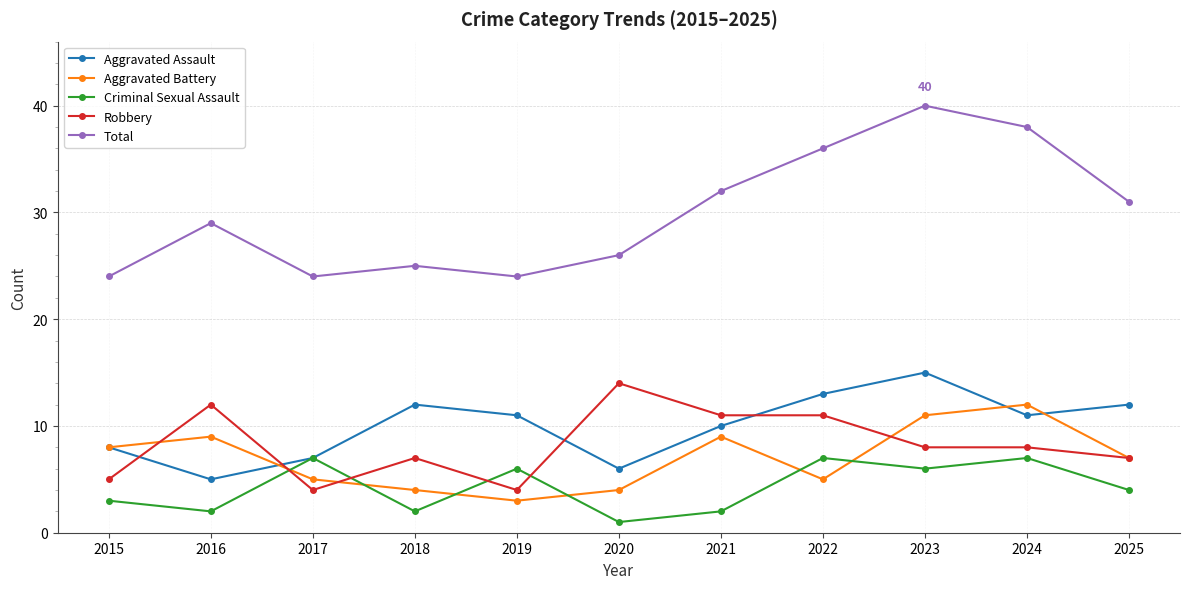

The value of Total at 2021 is 32. True or false?

True